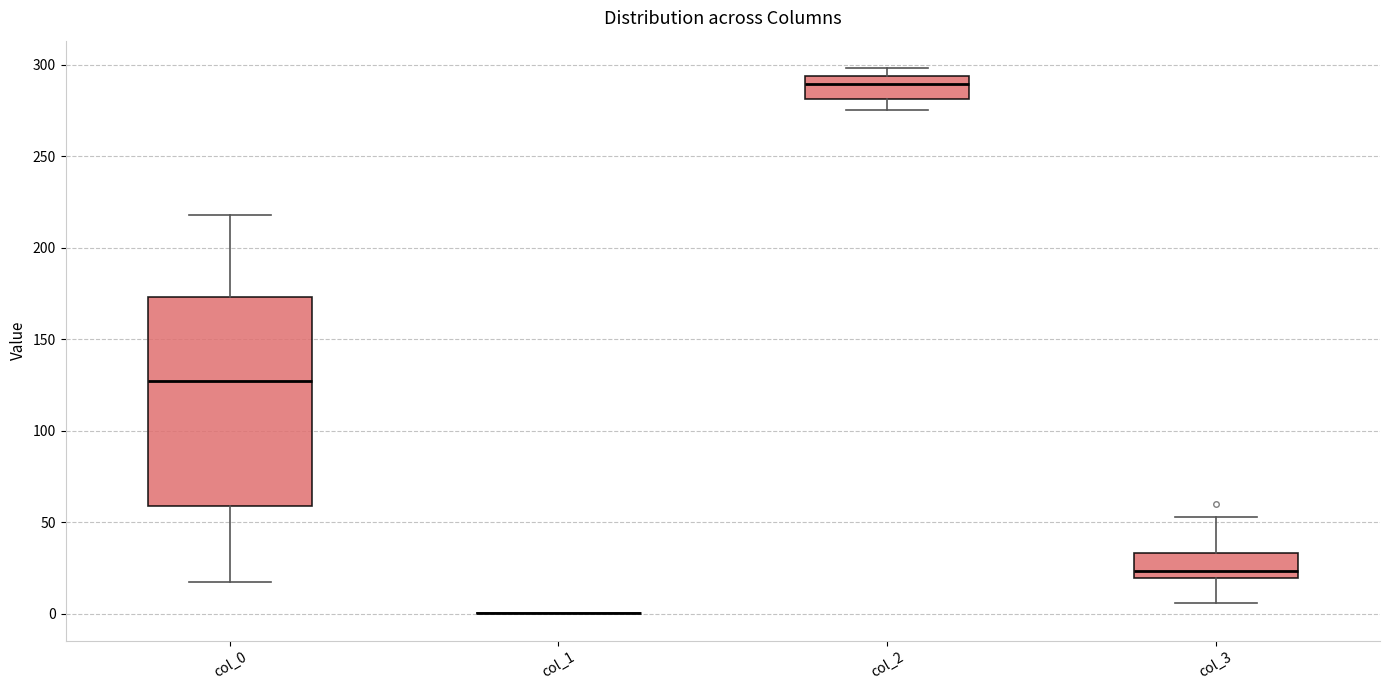

Reading left to right, read every box against the y-axis: the position of its median line, the range the box covers, and the ends of its whiskers. The values are not printed on the chart, so give them approximately, as read against the axis.

col_0: median 125, box 60 to 175, whiskers 15 to 220
col_1: box collapsed to a line at 0, whiskers 0 to 0
col_2: median 290, box 280 to 295, whiskers 275 to 300
col_3: median 25, box 20 to 35, whiskers 5 to 55